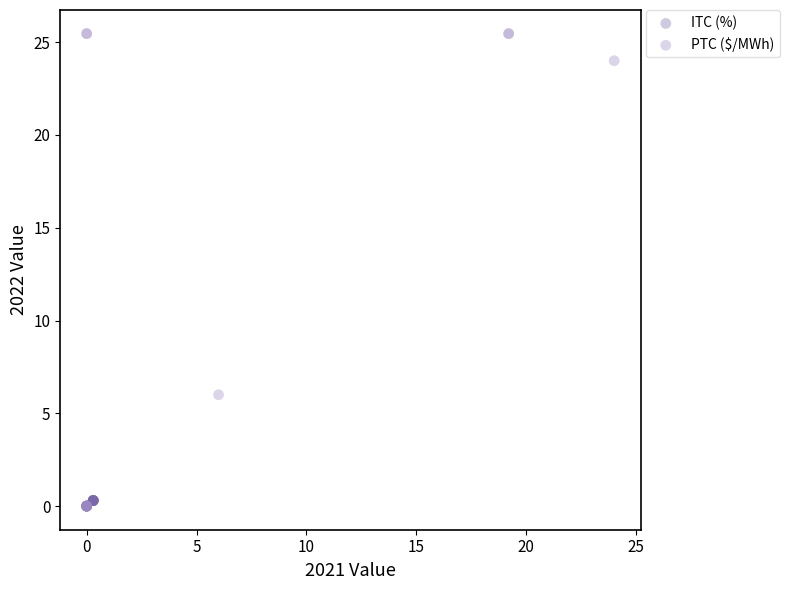

Which series has the largest Y range (max minus min)?

PTC ($/MWh)